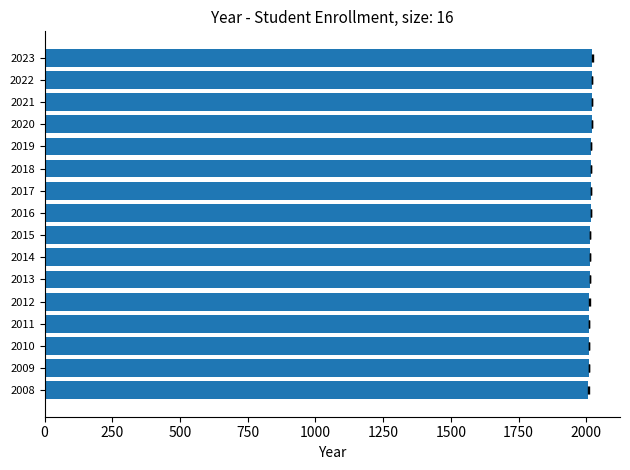

Is it true that the value at 2023 is 2023?

True